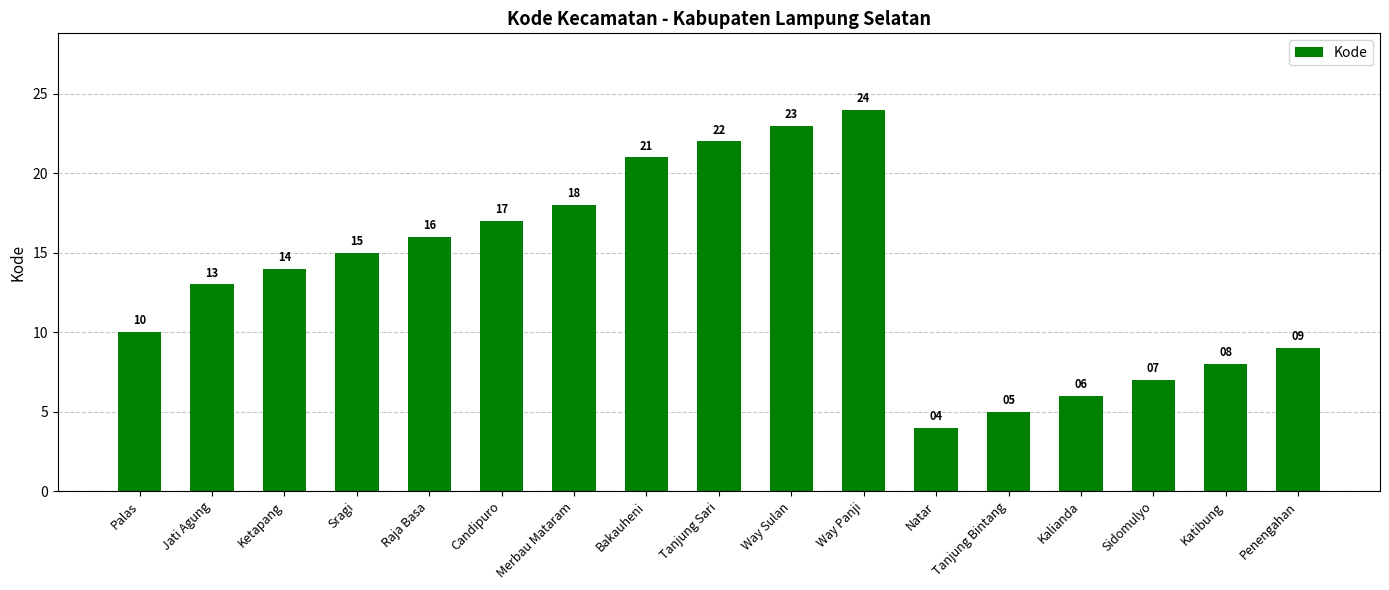

Where is the data nearest to the value 14?

Ketapang